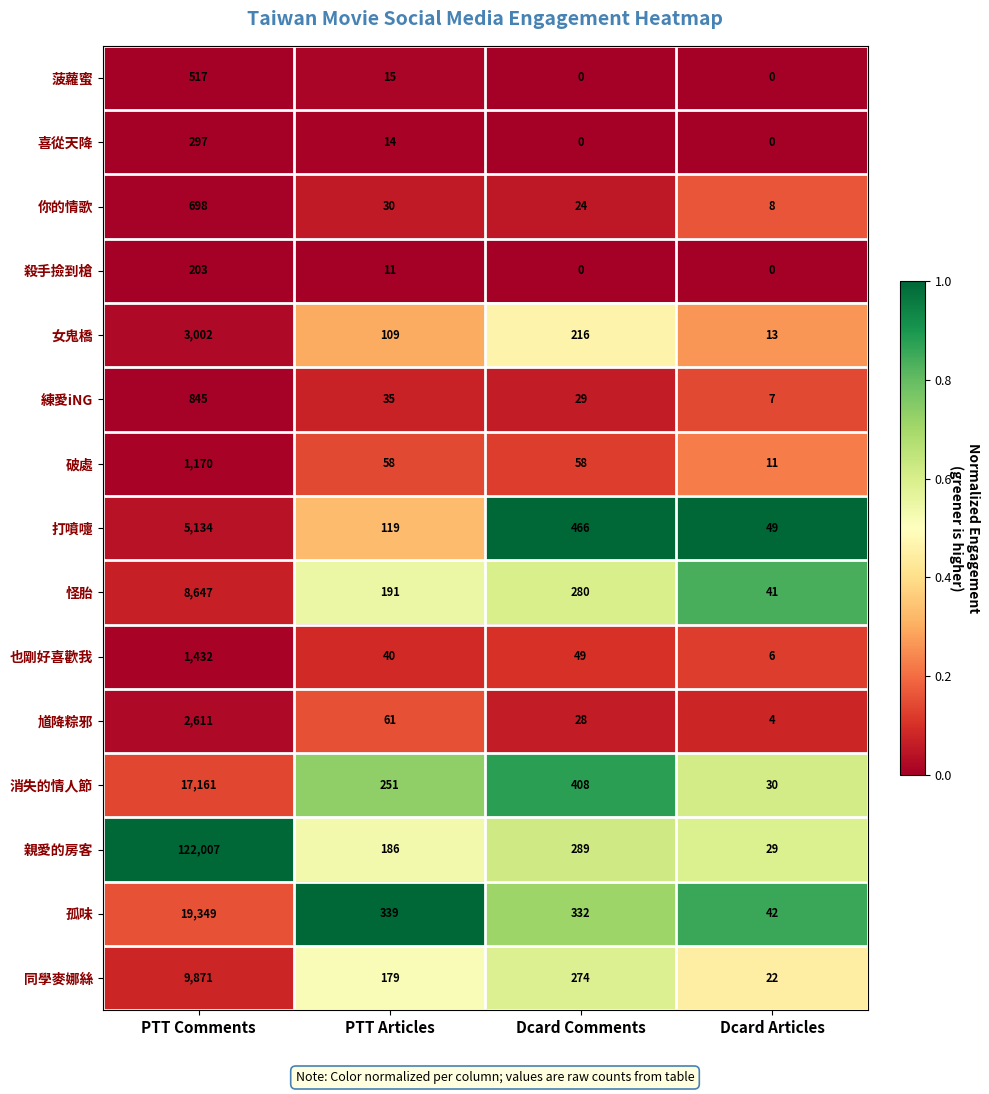

What is the difference between the maximum and minimum values in the 你的情歌 series?

690